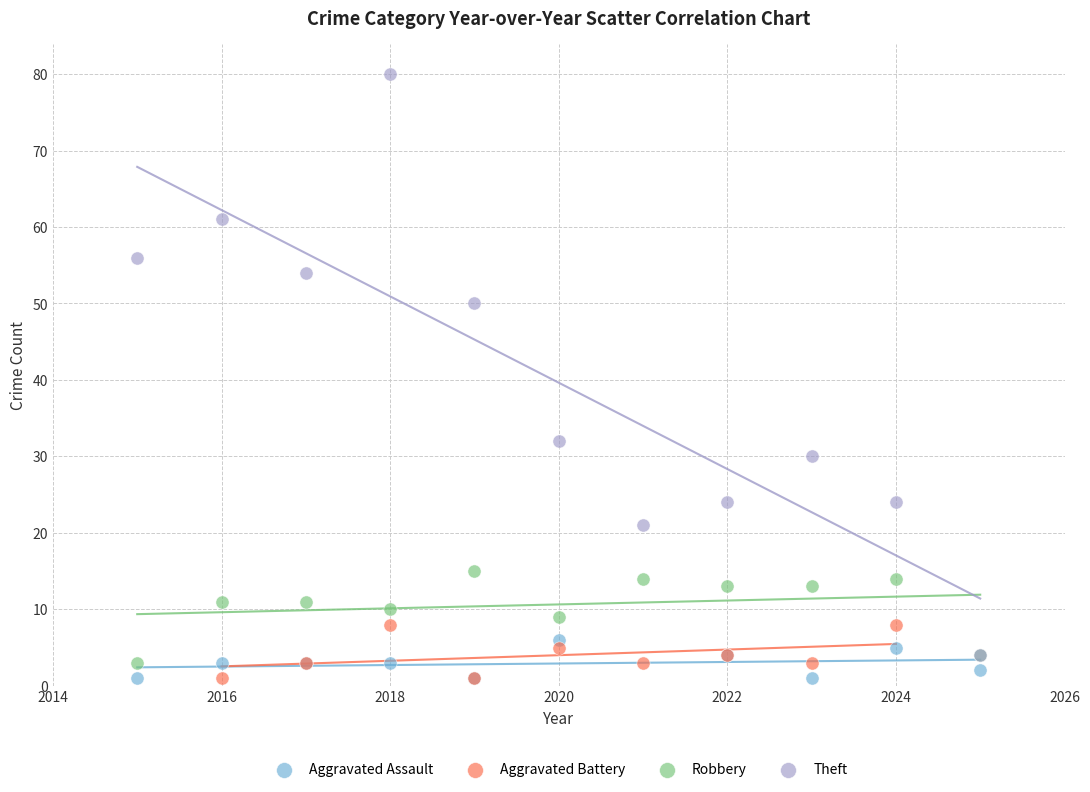

Which series has the largest Y range (max minus min)?

Theft